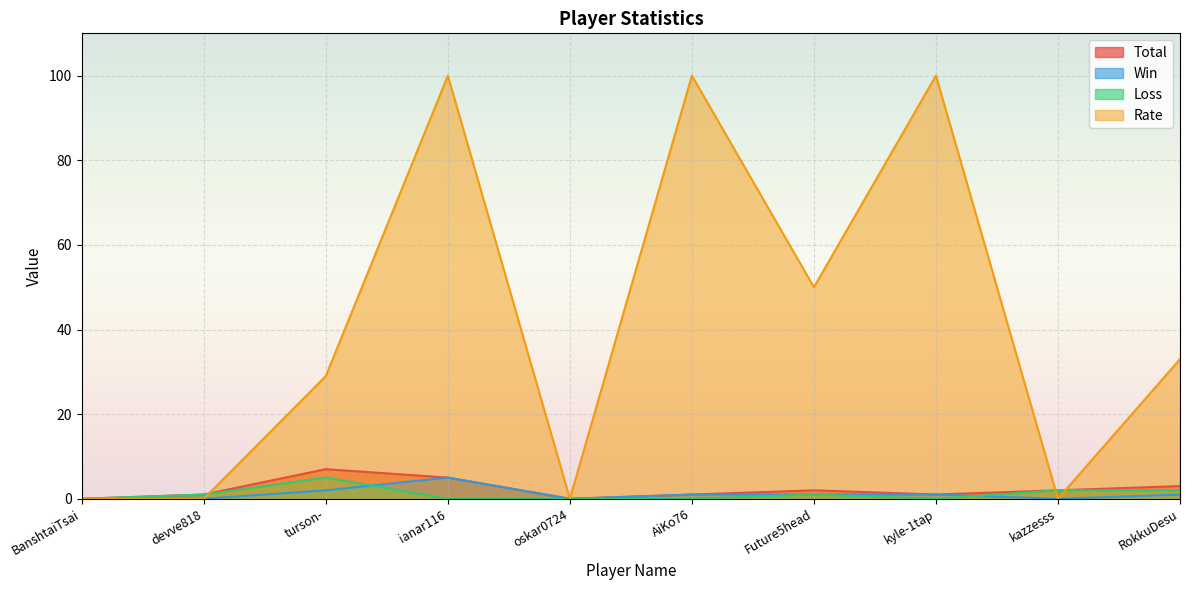

Which series has the largest total across all categories?

Rate